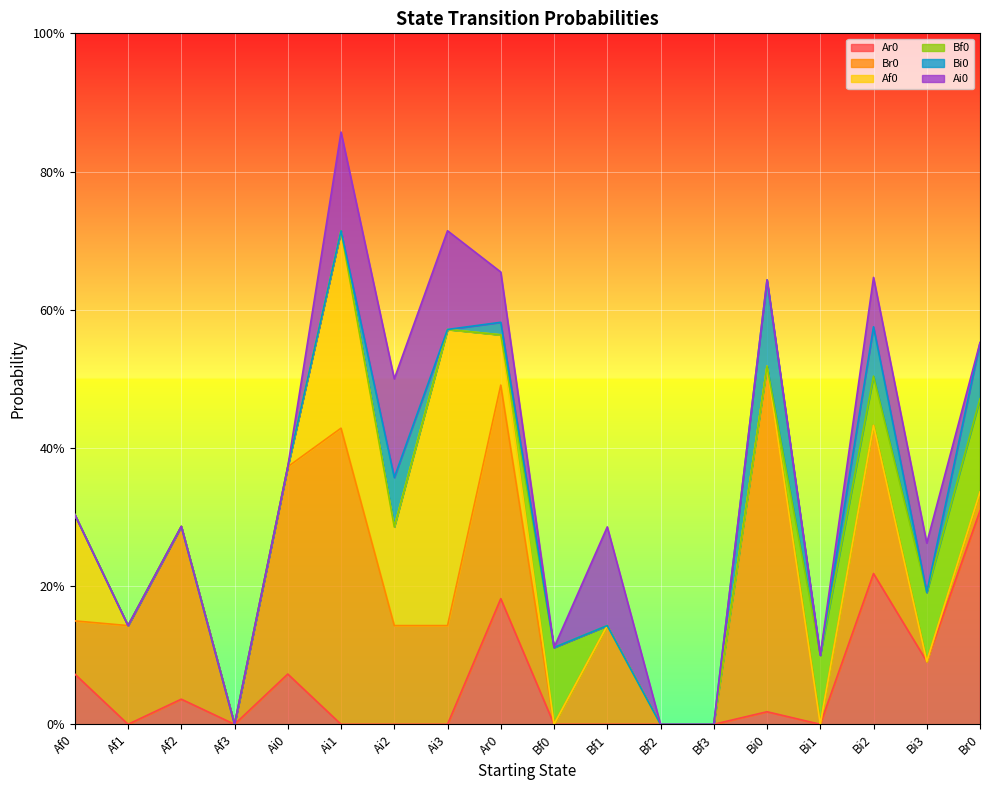

What is the highest value of the Ar0 series?

0.3